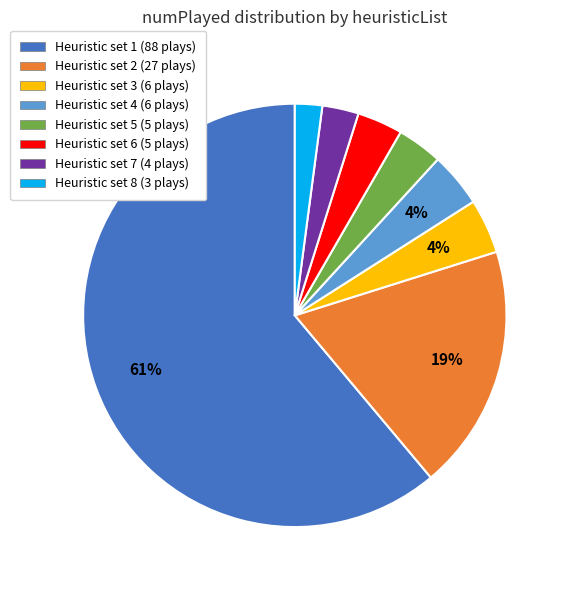

To the nearest percent, what is the difference between the Heuristic set 3 (6 plays) and Heuristic set 8 (3 plays) slice percentages?

2%